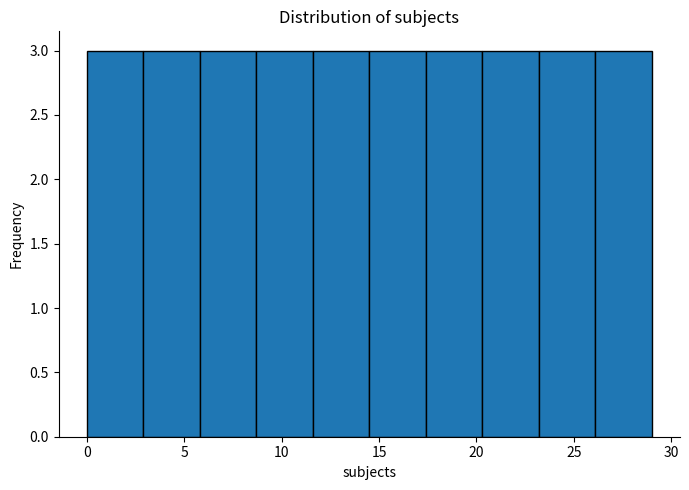

How tall is the bar that spans 14.5 to 17.4 on the x-axis? Neither the bar edges nor the heights are printed on the chart, so give them approximately, as read against the axes.

3